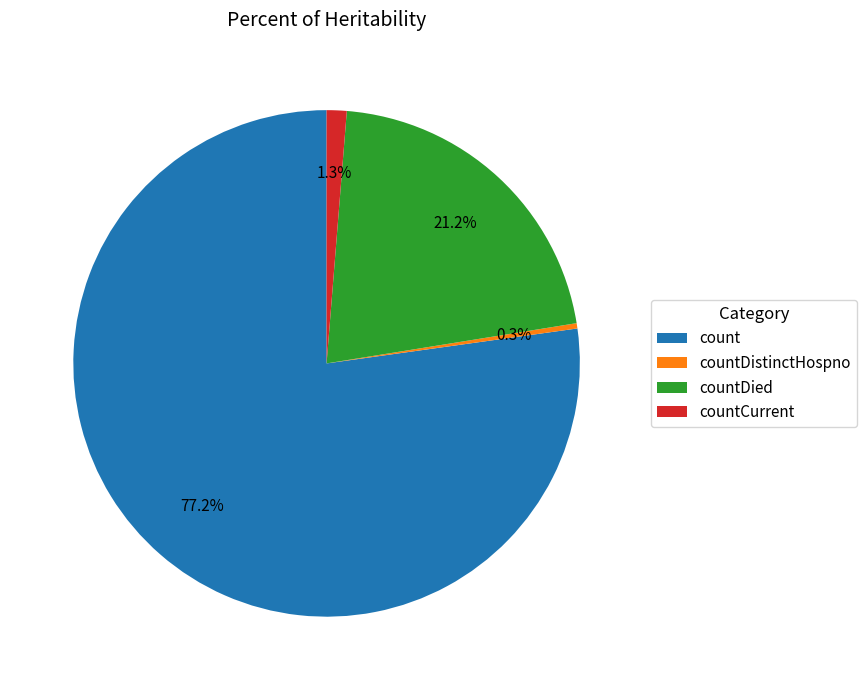

Is there any slice that represents more than half of the pie?

Yes